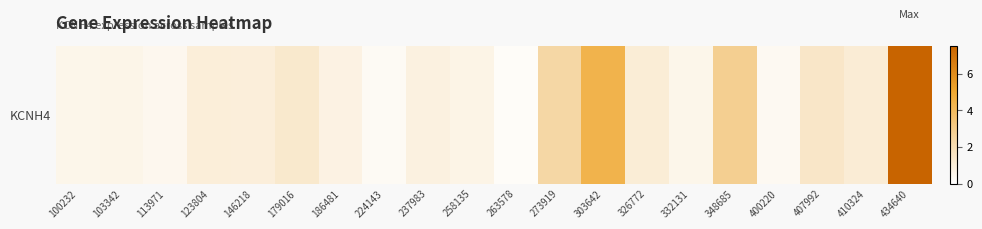

Is it true that the value at 410324 is 0.3?

False